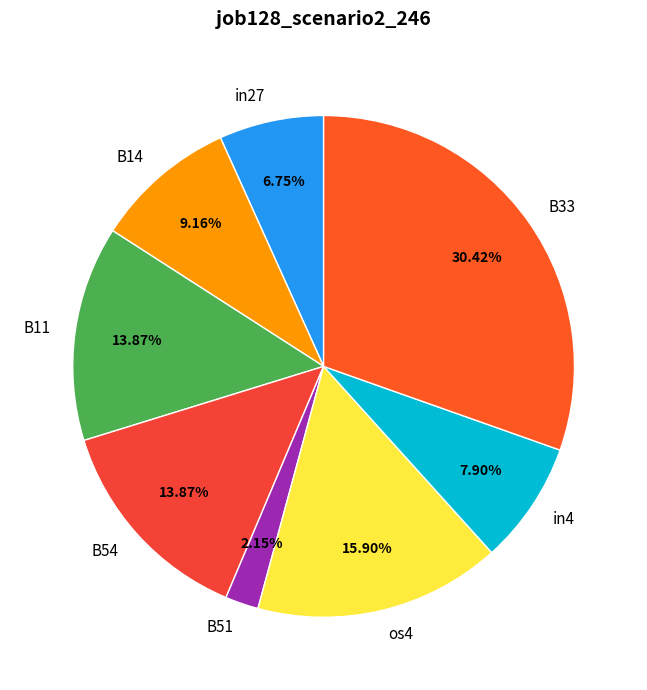

Which has a higher value, B11 or in27?

B11